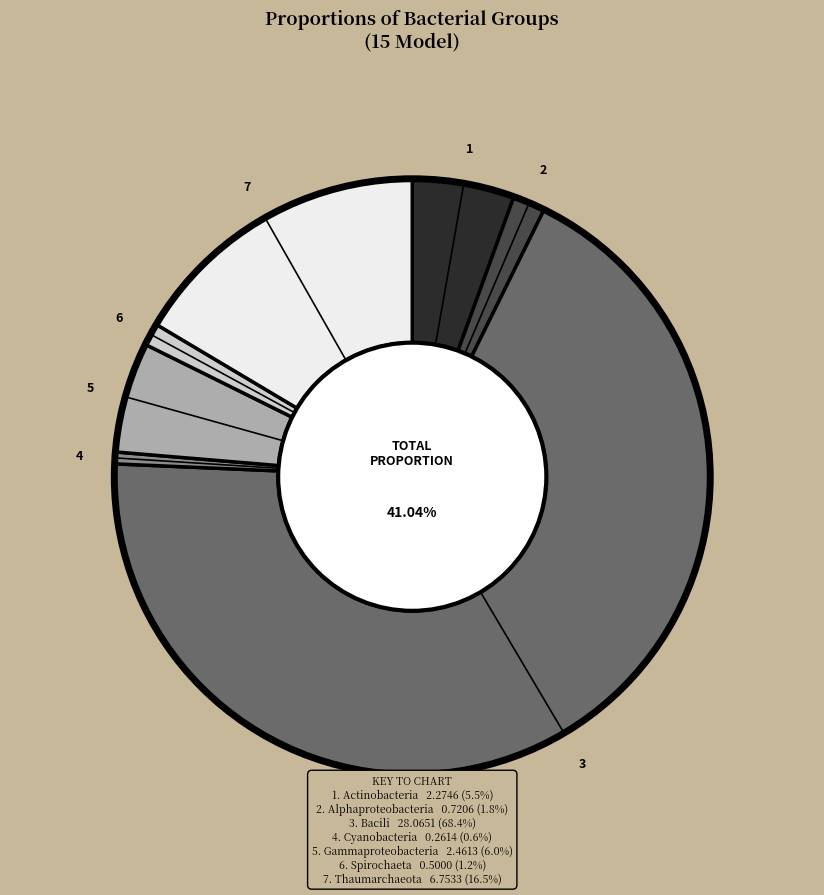

To the nearest percent, what is the combined percentage of Gammaproteobacteria and Spirochaeta?

7%